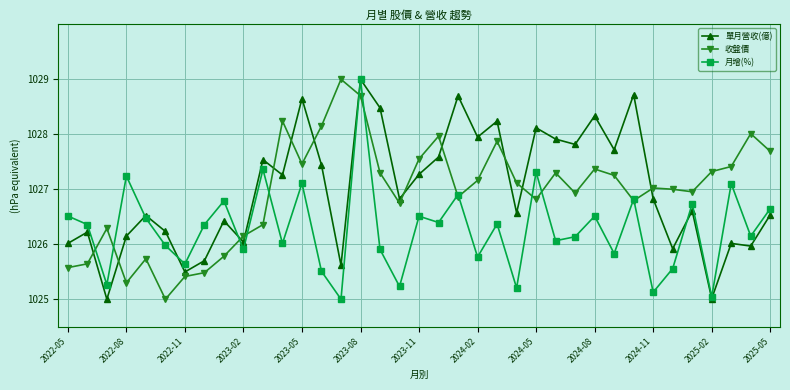

How many data points does each series have?

37